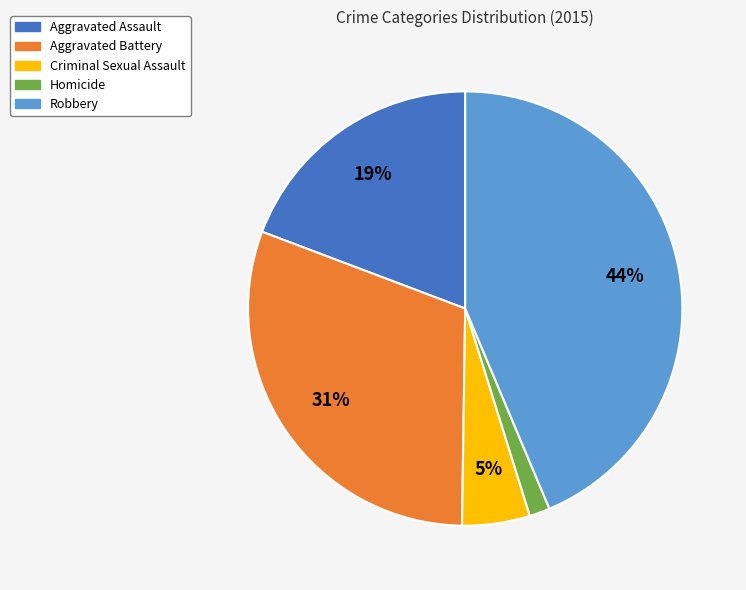

What is the smallest slice in the pie chart?

Homicide